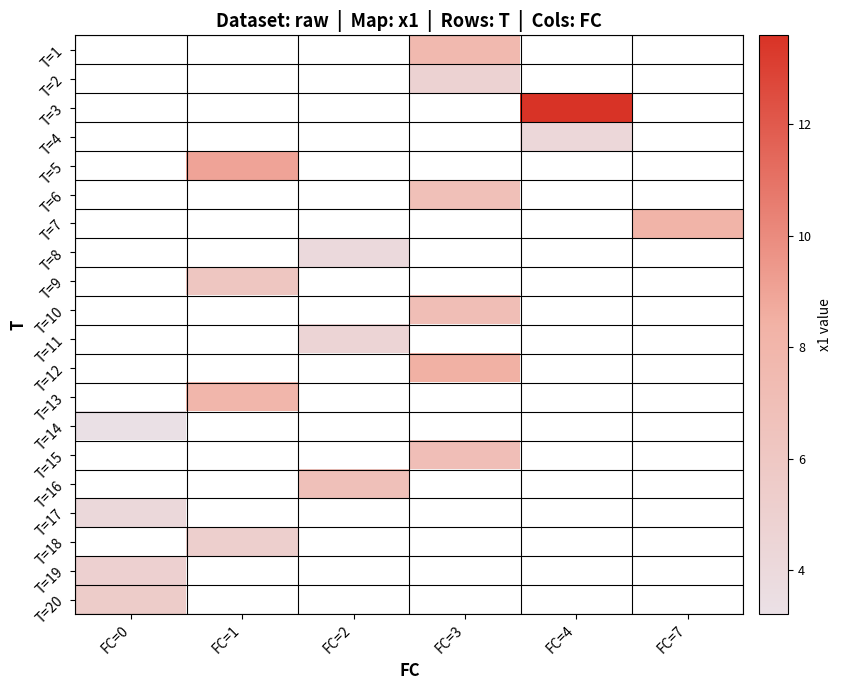

Which has a higher value, FC=3 or FC=4?

FC=4